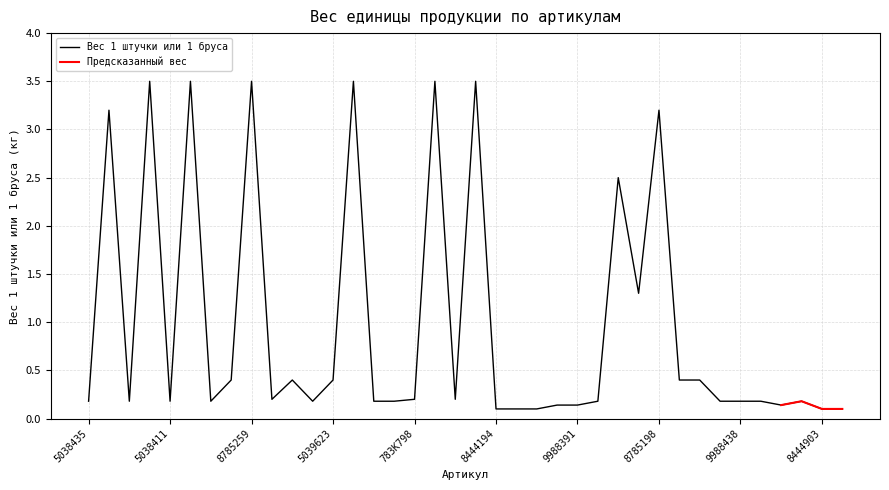

Where is the data nearest to the value 1?

2981244